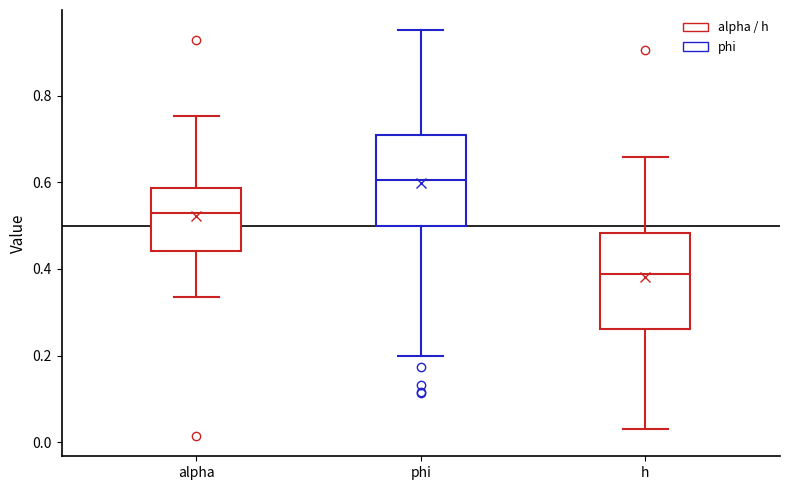

Which box has the highest median line?

phi